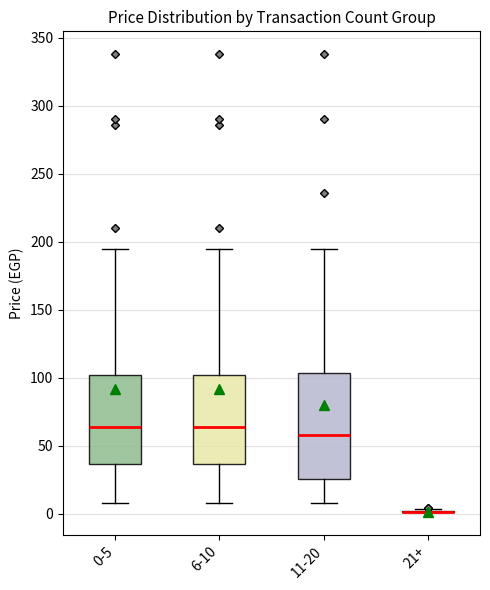

Reading left to right, read every box against the y-axis: the position of its median line, the range the box covers, and the ends of its whiskers. The values are not printed on the chart, so give them approximately, as read against the axis.

0-5: median 65, box 35 to 100, whiskers 10 to 195
6-10: median 65, box 35 to 100, whiskers 10 to 195
11-20: median 60, box 25 to 105, whiskers 10 to 195
21+: box collapsed to a line at 0, whiskers 0 to 5